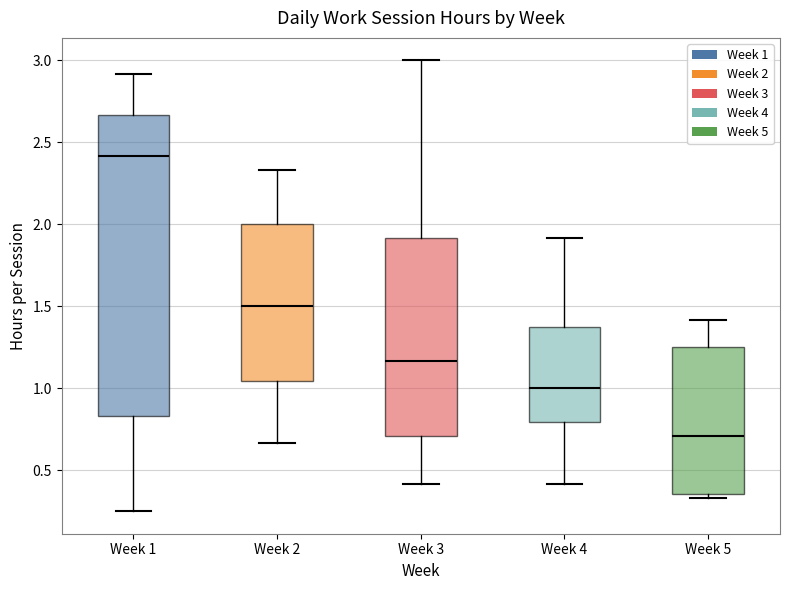

Reading left to right, read every box against the y-axis: the position of its median line, the range the box covers, and the ends of its whiskers. The values are not printed on the chart, so give them approximately, as read against the axis.

Week 1: median 2.40, box 0.85 to 2.65, whiskers 0.25 to 2.90
Week 2: median 1.50, box 1.05 to 2.00, whiskers 0.65 to 2.35
Week 3: median 1.15, box 0.70 to 1.90, whiskers 0.40 to 3.00
Week 4: median 1.00, box 0.80 to 1.40, whiskers 0.40 to 1.90
Week 5: median 0.70, box 0.35 to 1.25, whiskers 0.35 (just below the box's lower edge) to 1.40